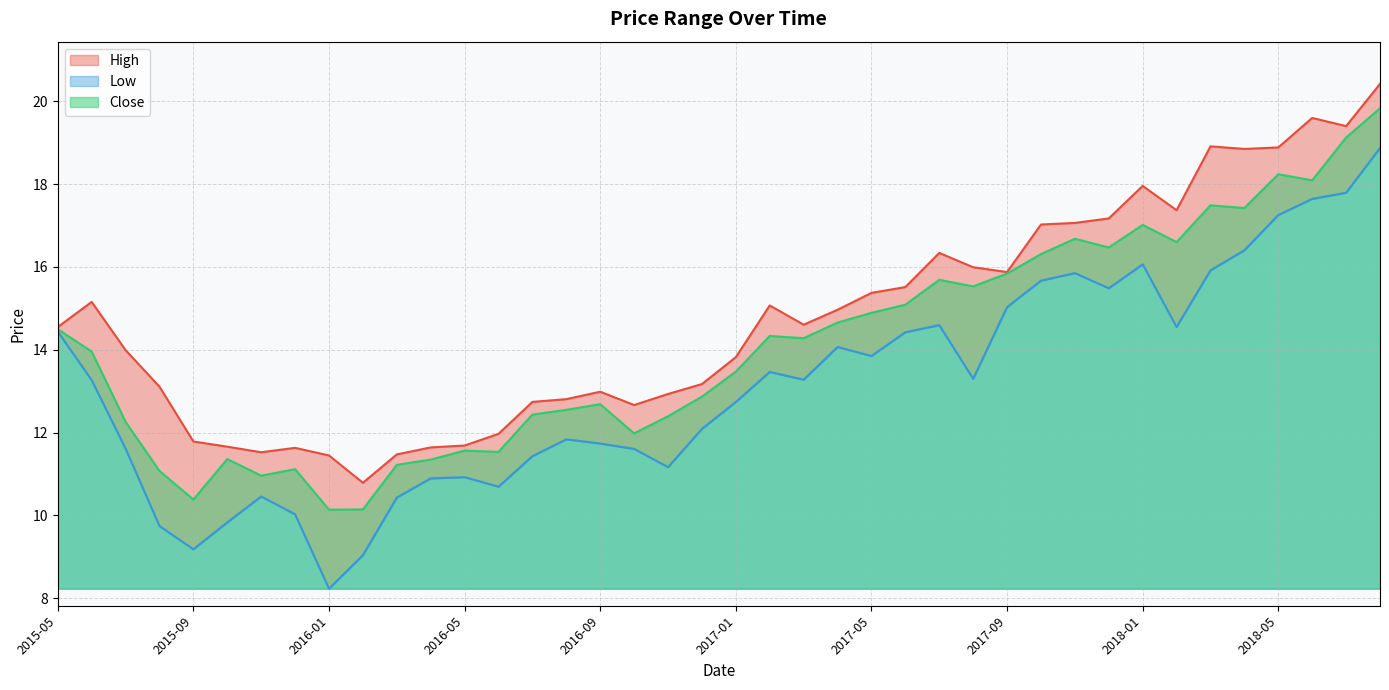

What is the value of the High point at the 7th from the left?

11.5